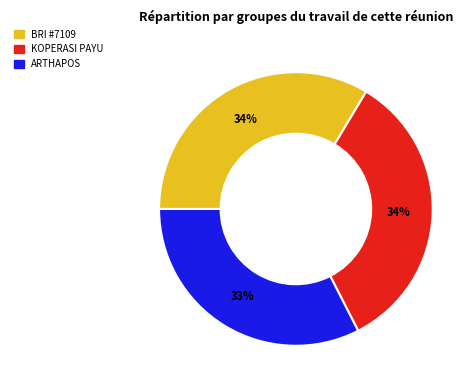

Does any single category account for the majority?

No